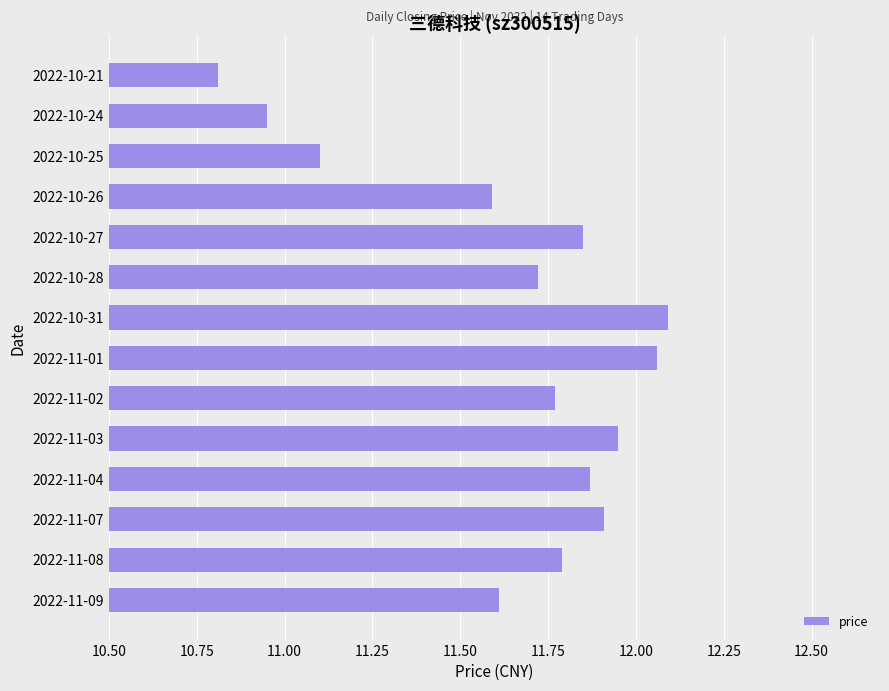

How many values are below 11?

2